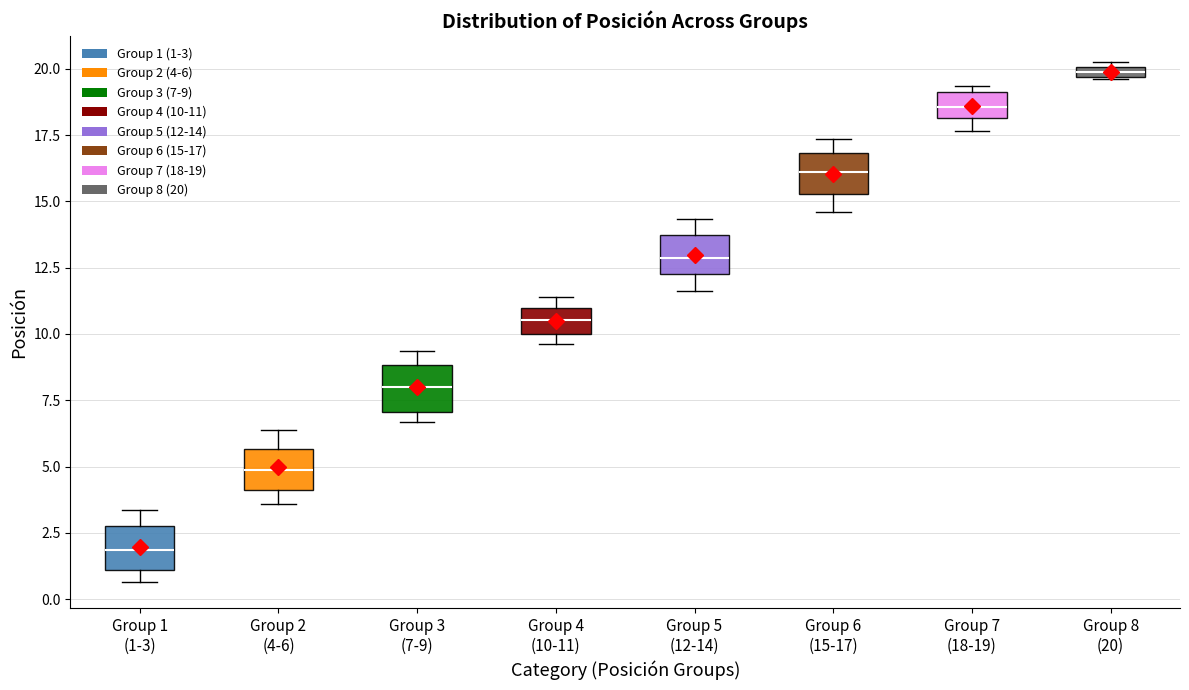

Where is the lower edge of the box for Group 3 (7-9) on the y-axis? The values are not printed on the chart, so give them approximately, as read against the axis.

7.0